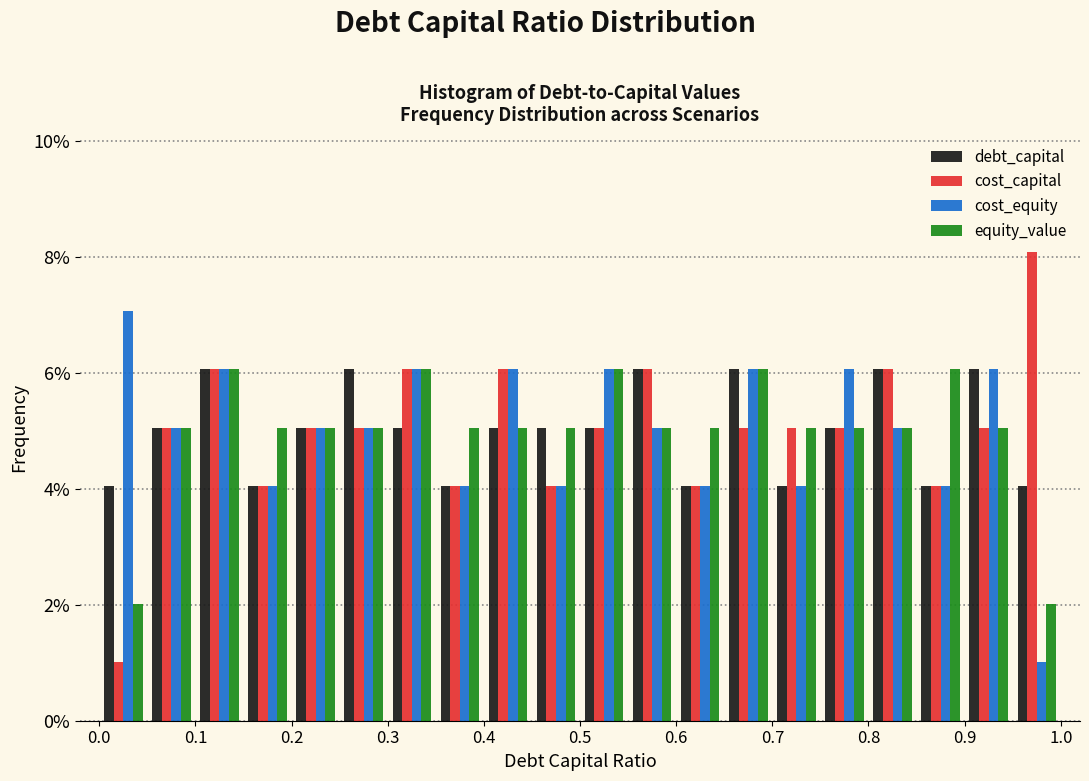

What is the height of the cost_equity bar covering 0.30 to 0.35 on the x-axis? The values are not printed on the chart, so give them approximately, as read against the axis.

6